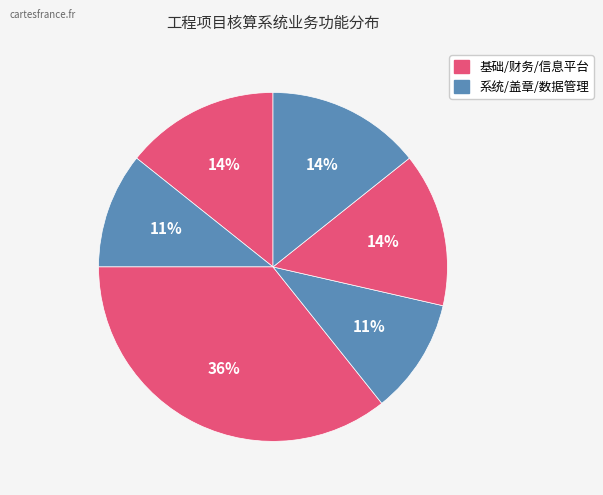

How many slices are in this pie chart?

6